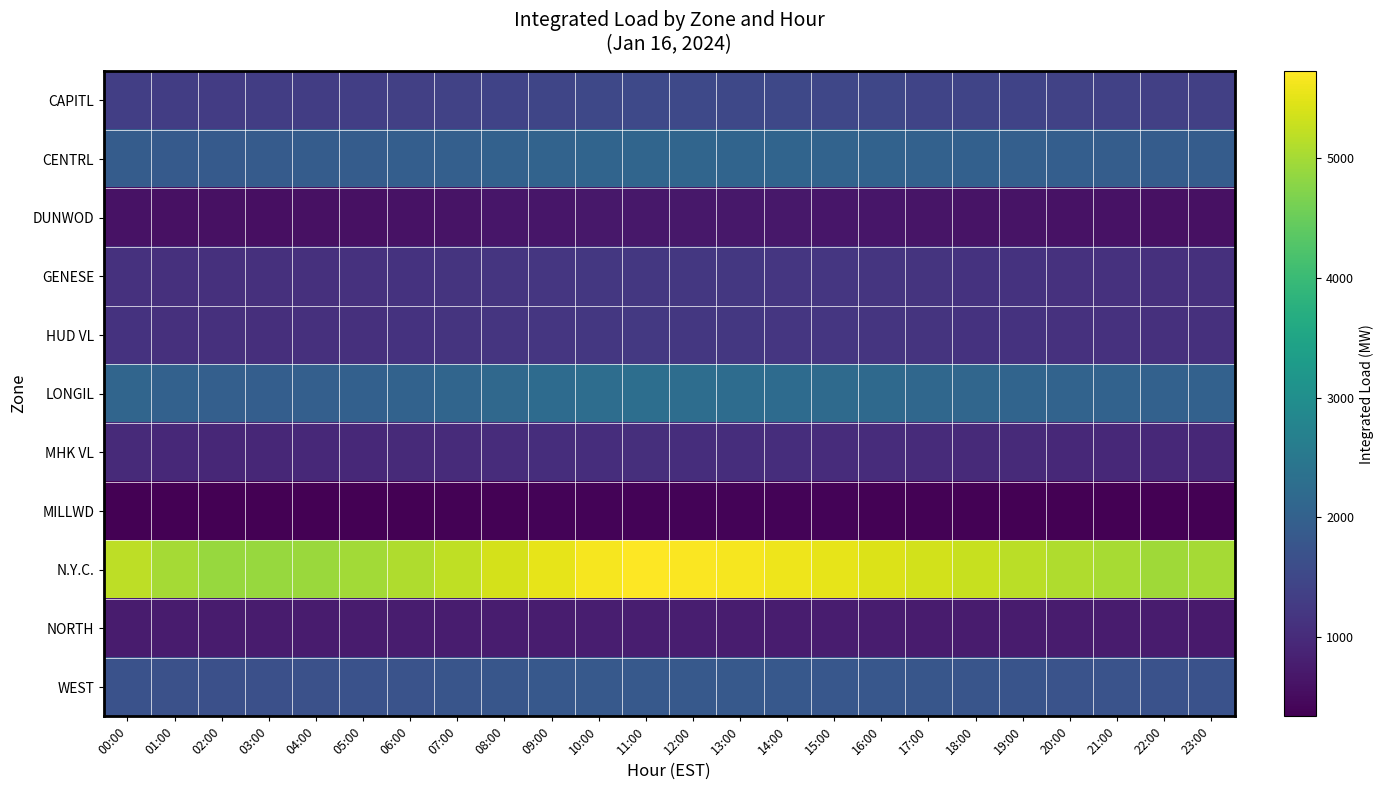

What is the spread (max minus min) of values at 20:00?

4742.2